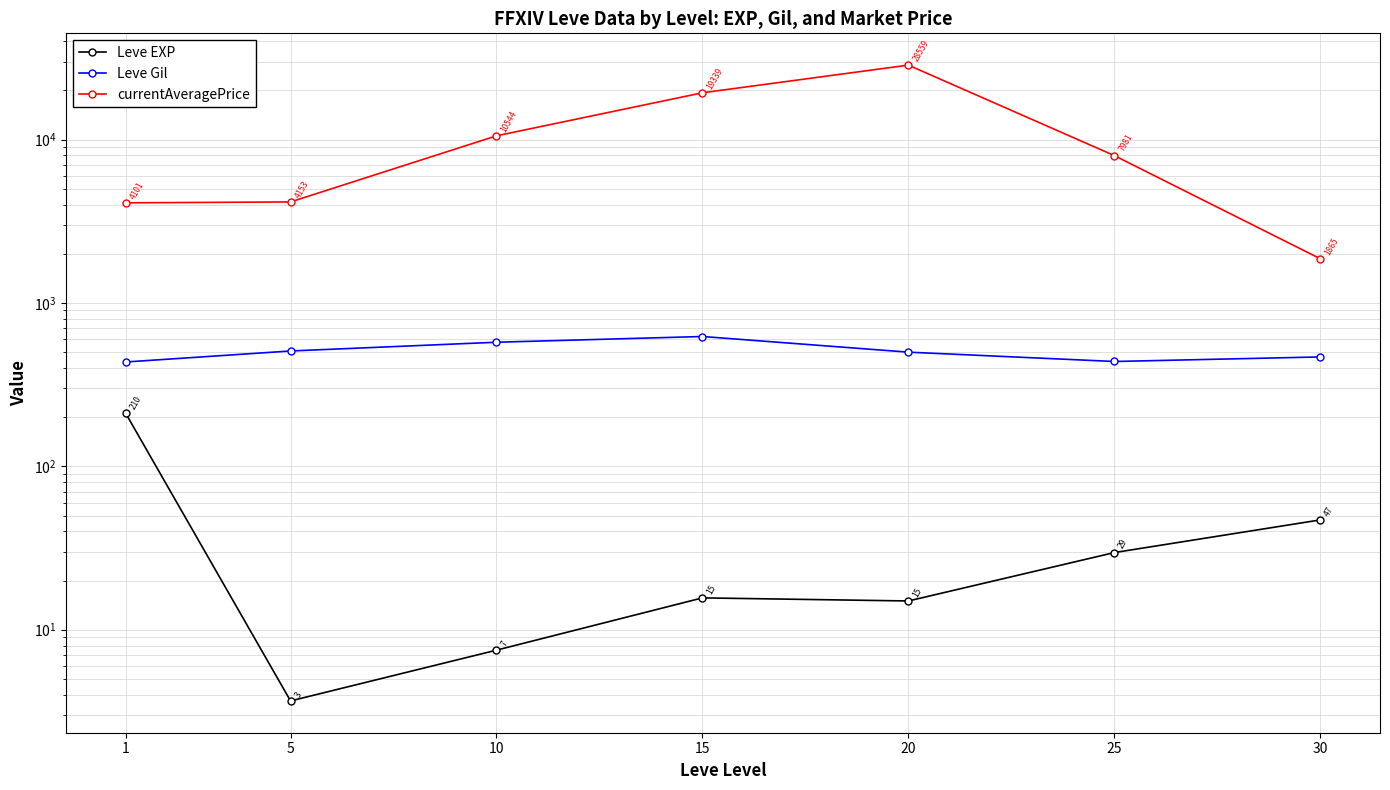

What is the sum of the Leve EXP values at 30 and 1?

257.7